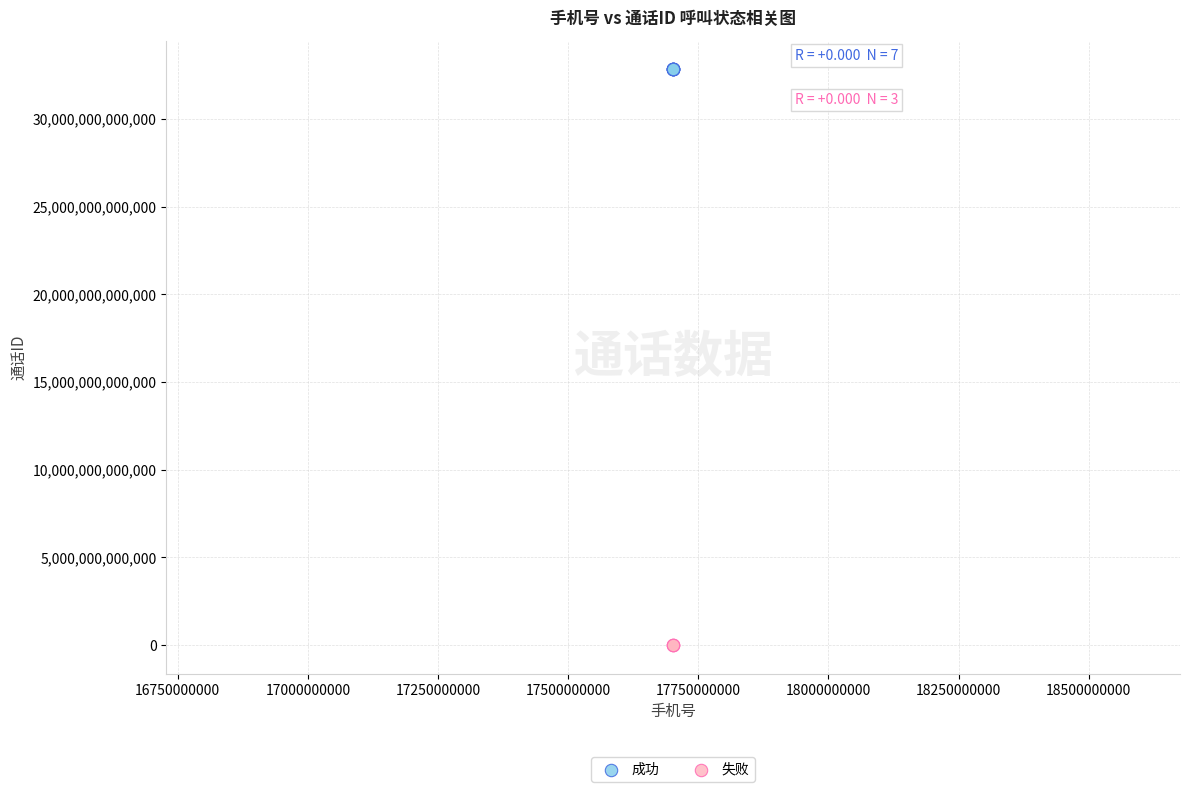

Which series reaches the minimum Y coordinate?

失败